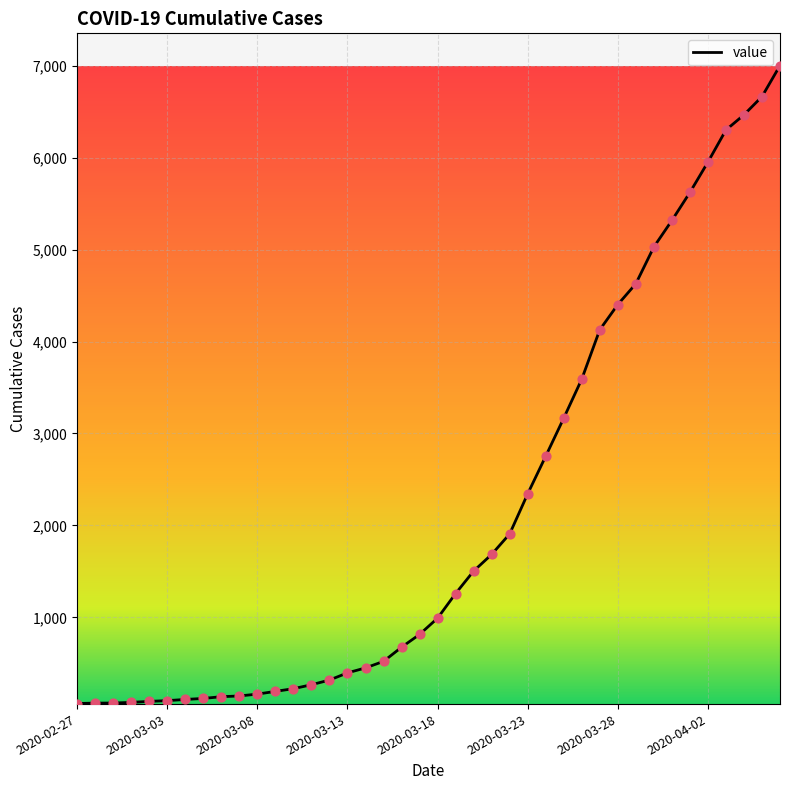

What is the greatest value displayed?

7001